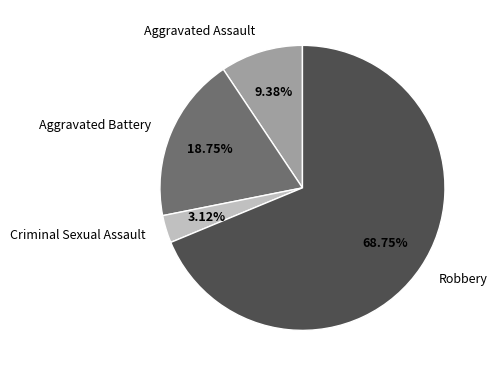

Do Criminal Sexual Assault and Aggravated Assault together represent more than half of the pie?

No